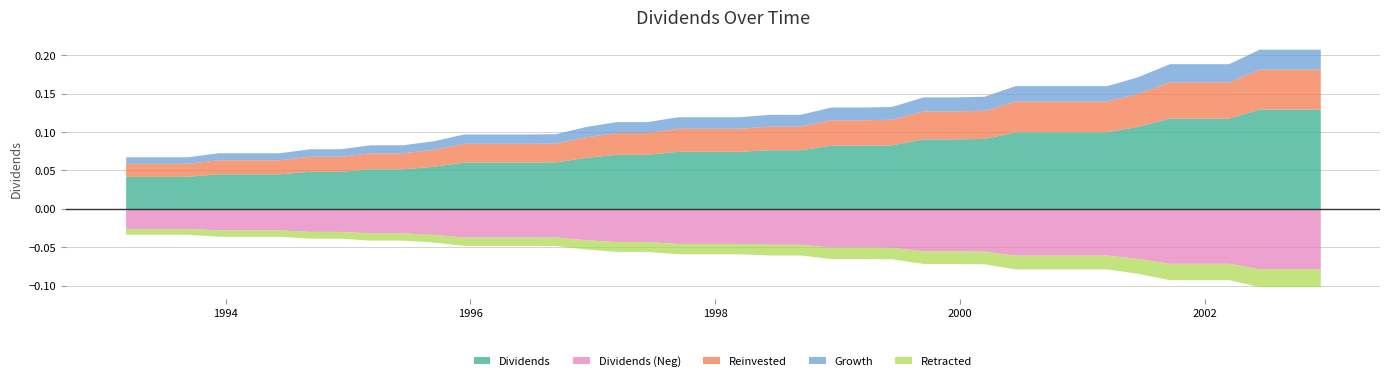

List the labels in order of value, largest first.

2002-06-12, 2002-09-11, 2002-12-11, 2001-09-17, 2001-12-12, 2002-03-13, 2001-06-13, 2000-06-13, 2000-09-13, 2000-12-13, 2001-03-13, 2000-03-13, 1999-09-13, 1999-12-13, 1999-06-11, 1998-12-11, 1999-03-11, 1998-06-11, 1998-09-11, 1997-09-11, 1997-12-11, 1998-03-12, 1997-03-12, 1997-06-11, 1996-12-11, 1996-09-11, 1995-12-13, 1996-03-13, 1996-06-12, 1995-09-13, 1995-03-09, 1995-06-13, 1994-09-09, 1994-12-09, 1993-12-09, 1994-03-09, 1994-06-09, 1993-03-09, 1993-06-09, 1993-09-09